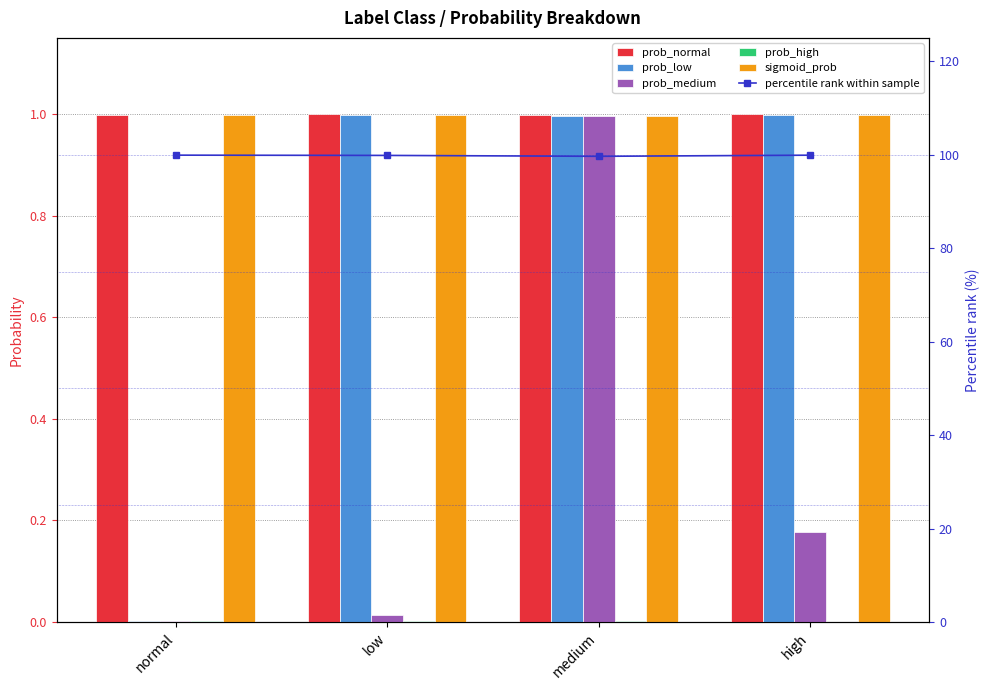

What is the label of the 3rd bar from the right?

low